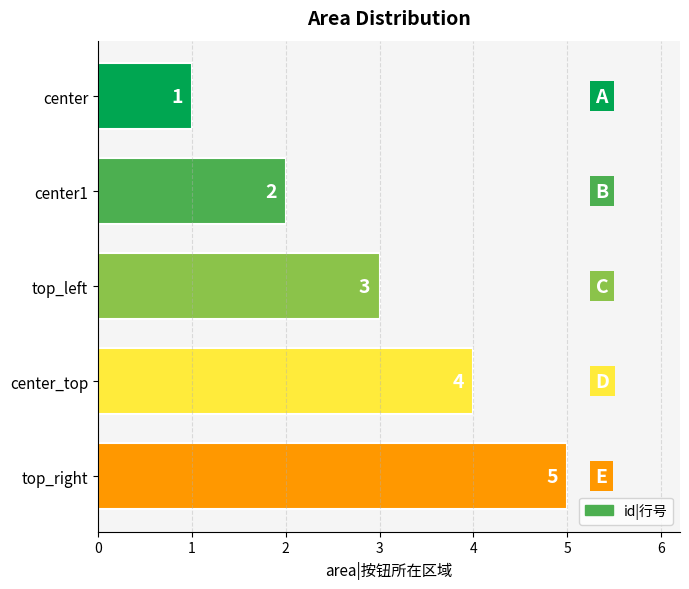

Are the bars grouped side by side (vs. stacked)?

No